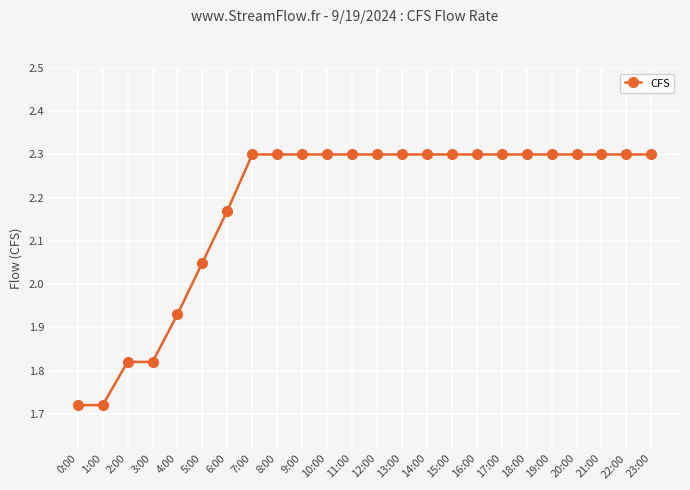

Where does the data first go above 2?

5:00